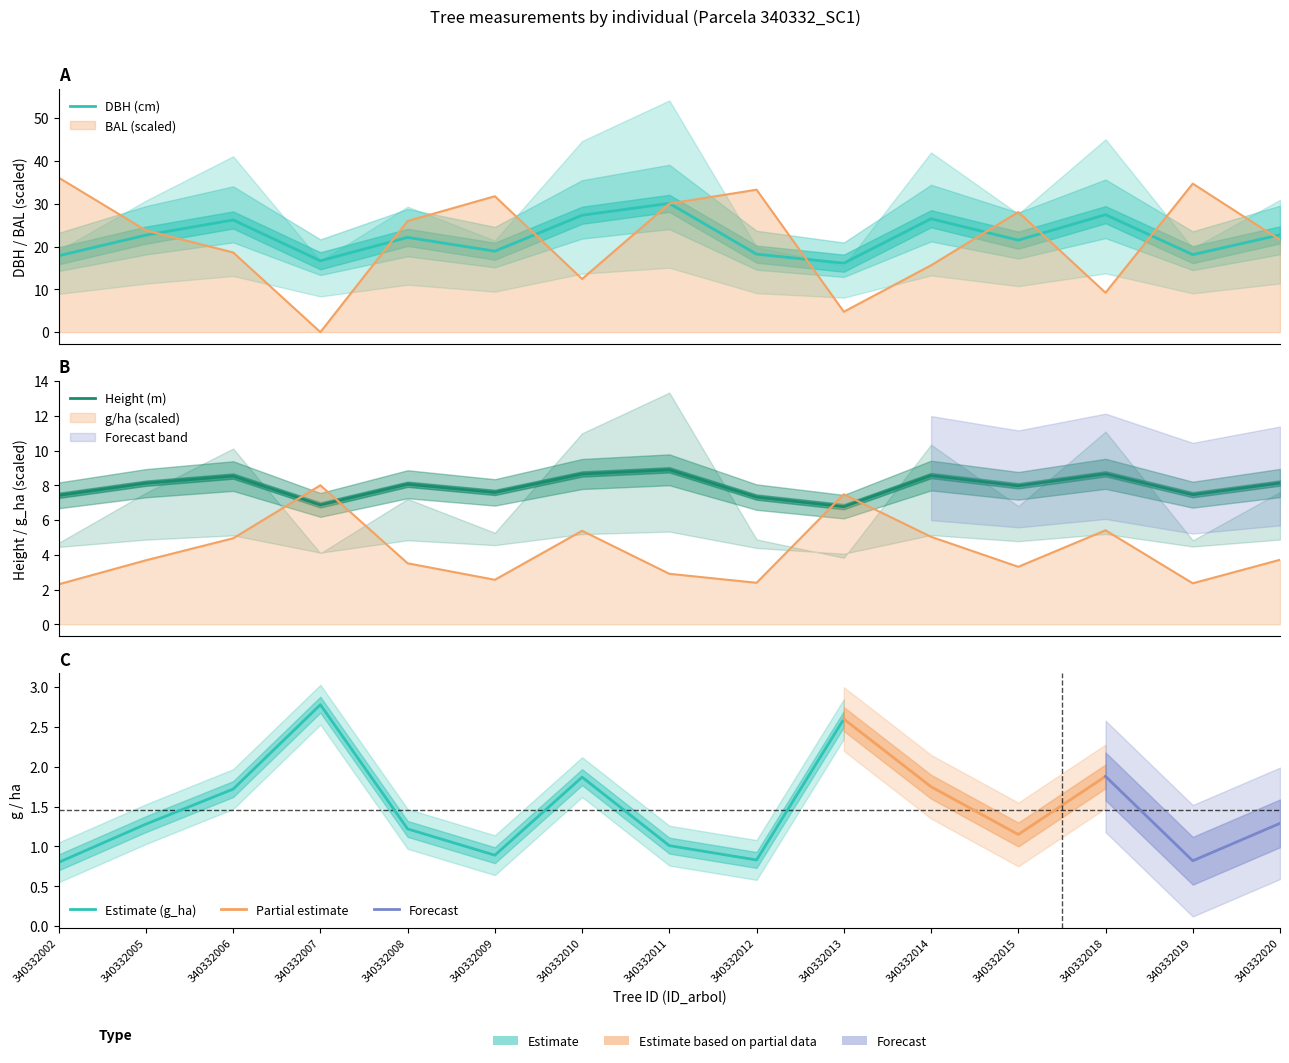

What is the average value of the dbh series?

22.2